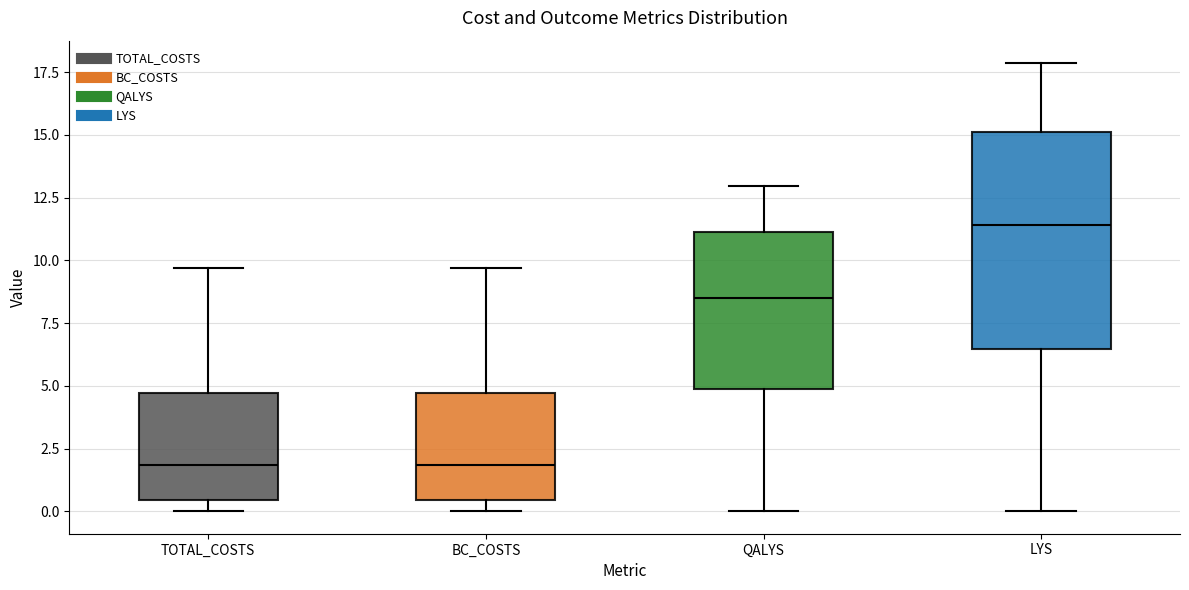

Which box is the tallest, from its lower edge to its upper edge?

LYS